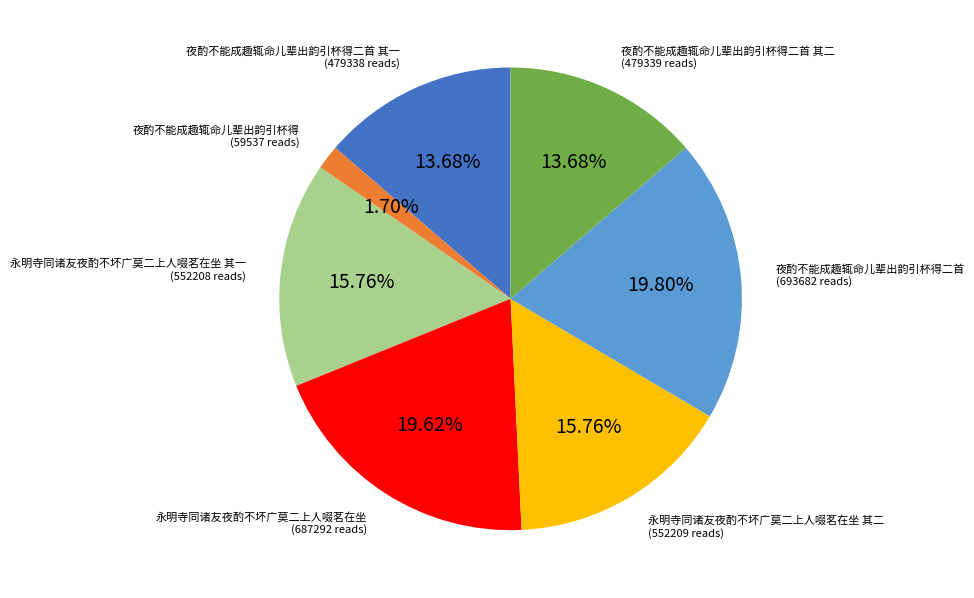

Which slice is the smallest?

夜酌不能成趣辄命儿辈出韵引杯得 (59537 reads)